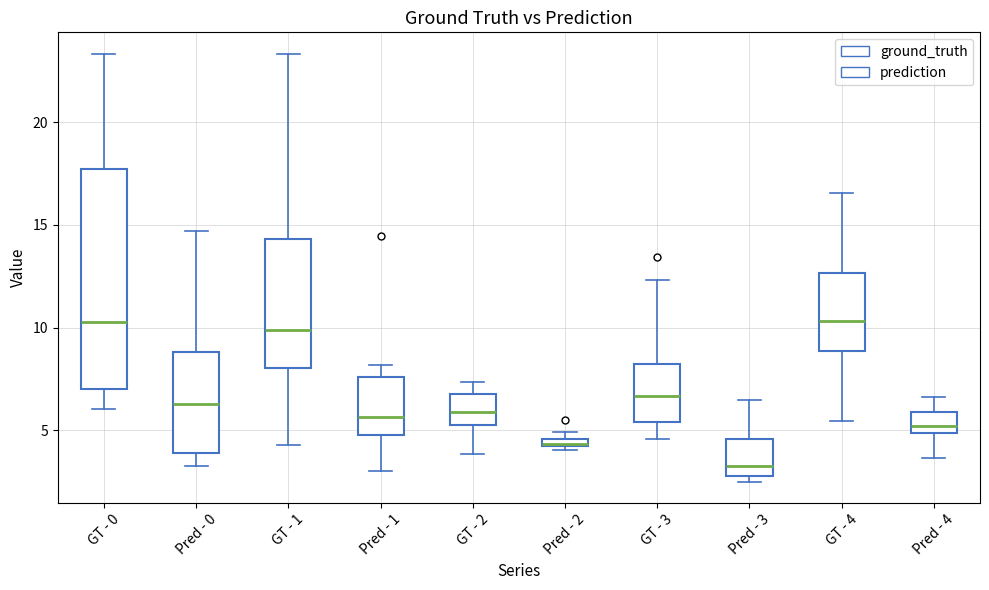

Which box has the lowest median line?

Pred - 3